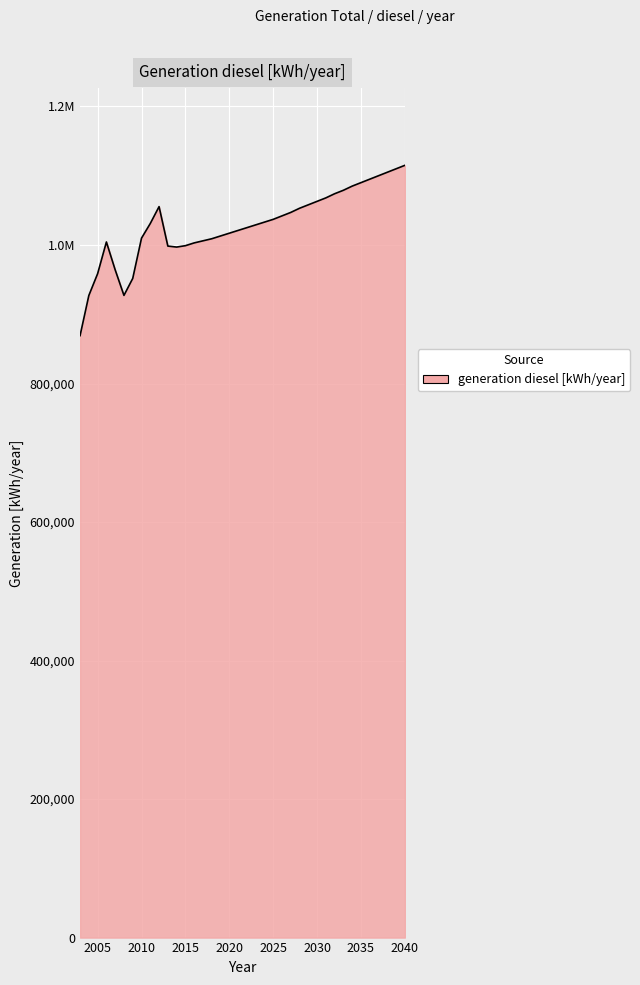

Reading left to right, transcribe all the data shown in this chart.

2003=869119	2004=927074	2005=958546	2006=1004355	2007=964123	2008=927222	2009=951711	2010=1009853	2011=1031033	2012=1055383	2013=998431	2014=997000	2015=999000	2016=1003000	2017=1006000	2018=1009000	2019=1013000	2020=1017000	2021=1021000	2022=1025000	2023=1029000	2024=1033000	2025=1037000	2026=1042000	2027=1047000	2028=1053000	2029=1058000	2030=1063000	2031=1068000	2032=1074000	2033=1079000	2034=1085000	2035=1090000	2036=1095000	2037=1100000	2038=1105000	2039=1110000	2040=1115000